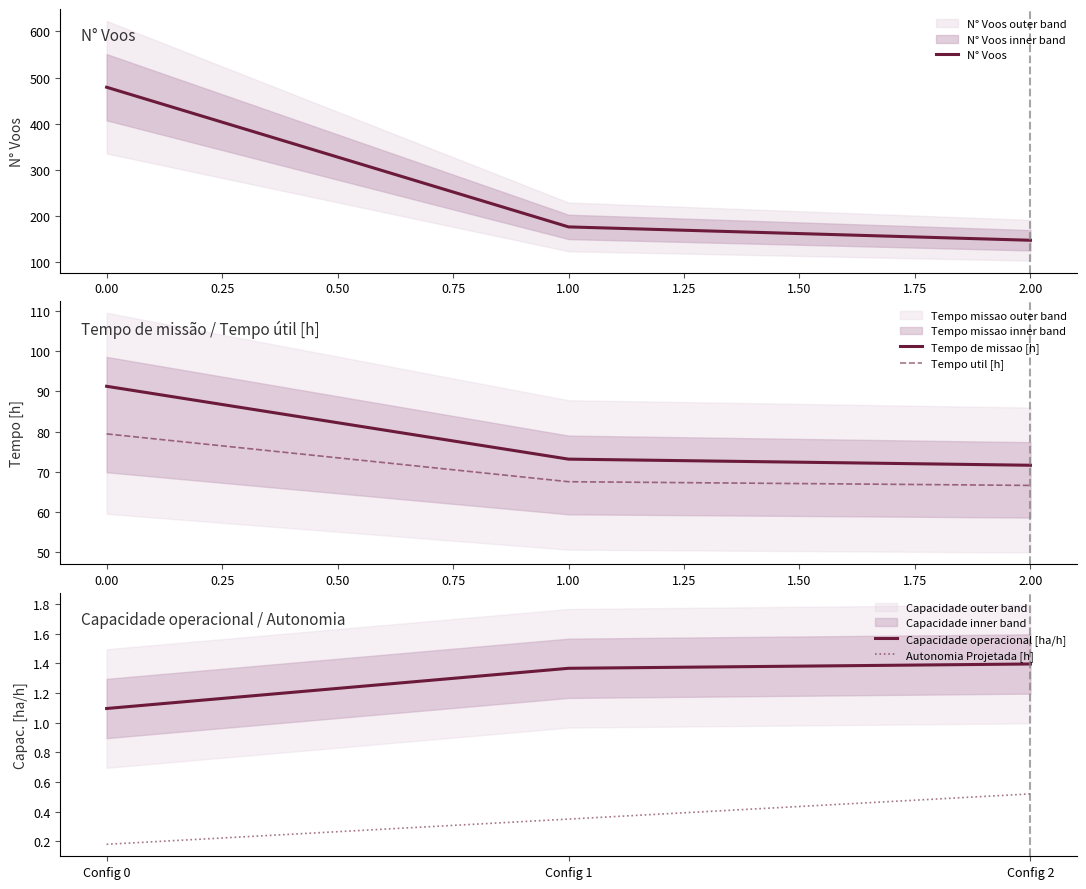

Rank the series by their maximum value, from lowest to highest.

Autonomia Projetada [h], Capacidade operacional [ha/h], Tempo util [h], Tempo de missao [h], N° Voos